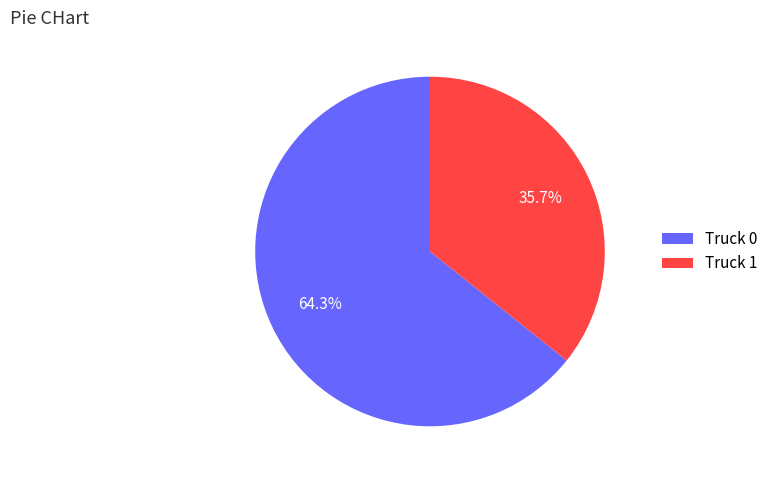

What is the largest slice in the pie chart?

Truck 0